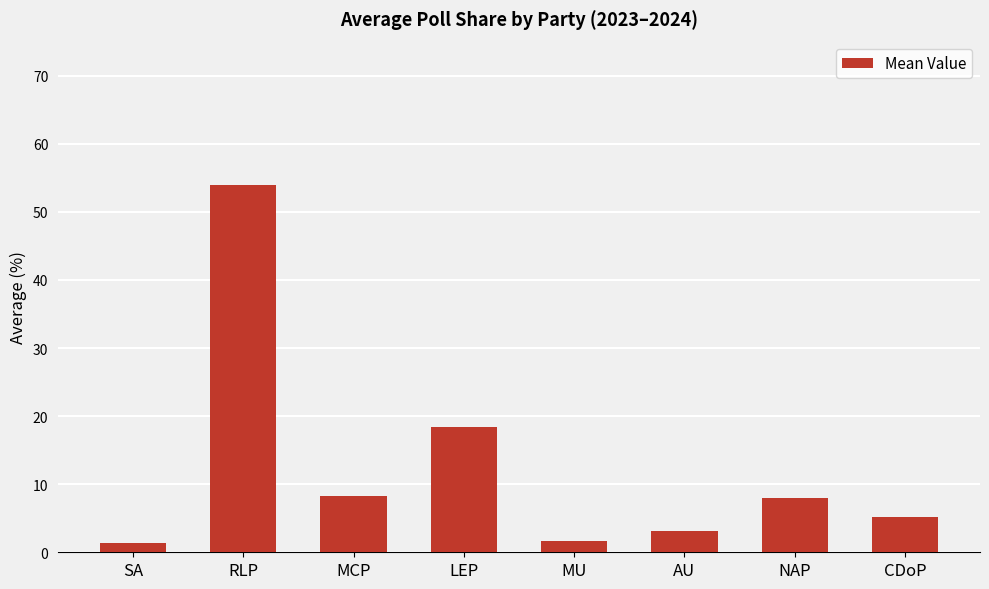

What is the ratio of the value at NAP to the value at MU?

5.0